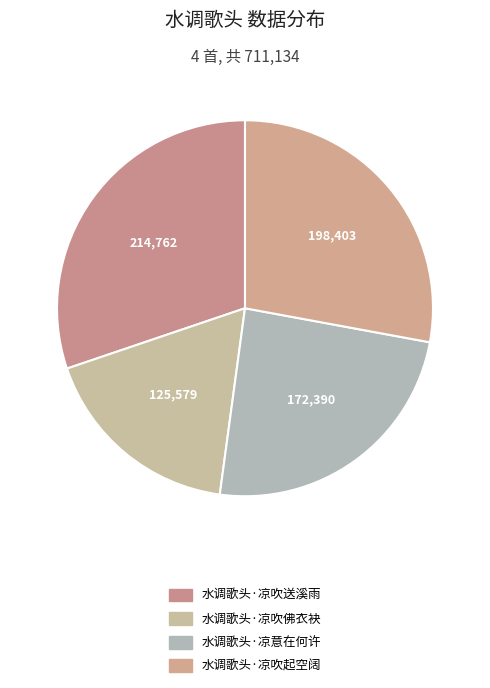

How many segments does this pie chart have?

4